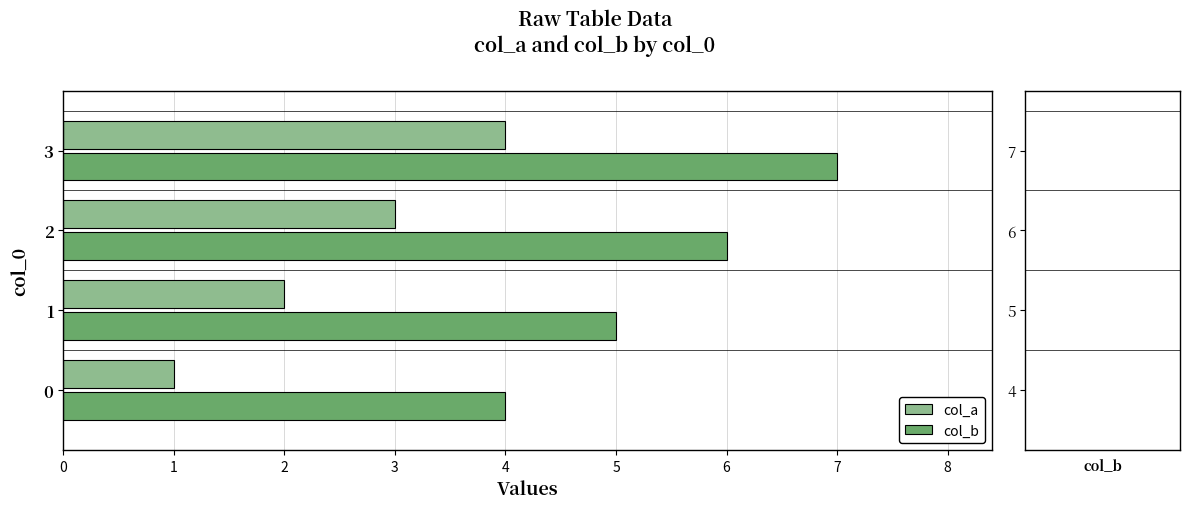

At how many categories does at least one series exceed 1?

4